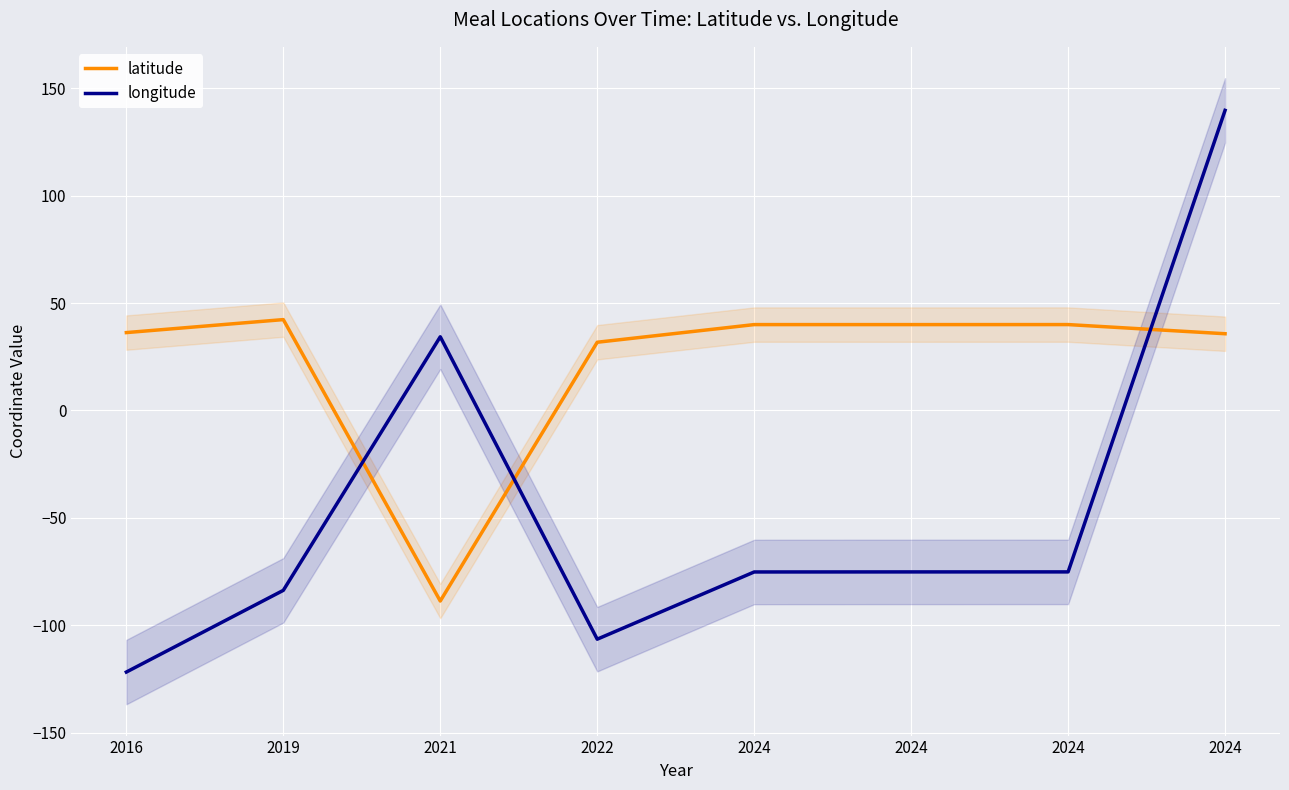

Which series changed the most between 2024 and 2024?

longitude